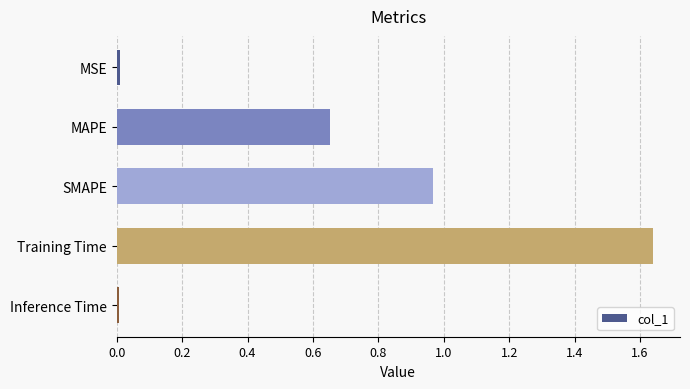

At which category does the chart reach its peak across all series?

Training Time